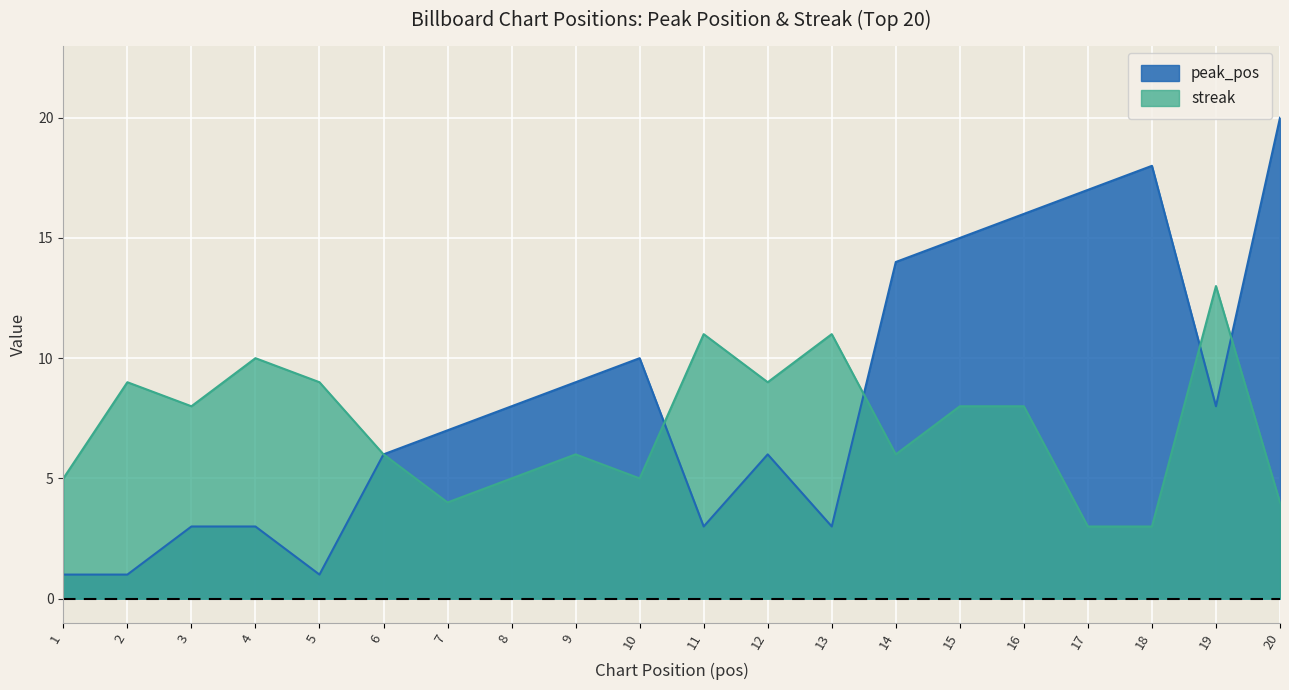

What is the average value of the peak_pos series?

8